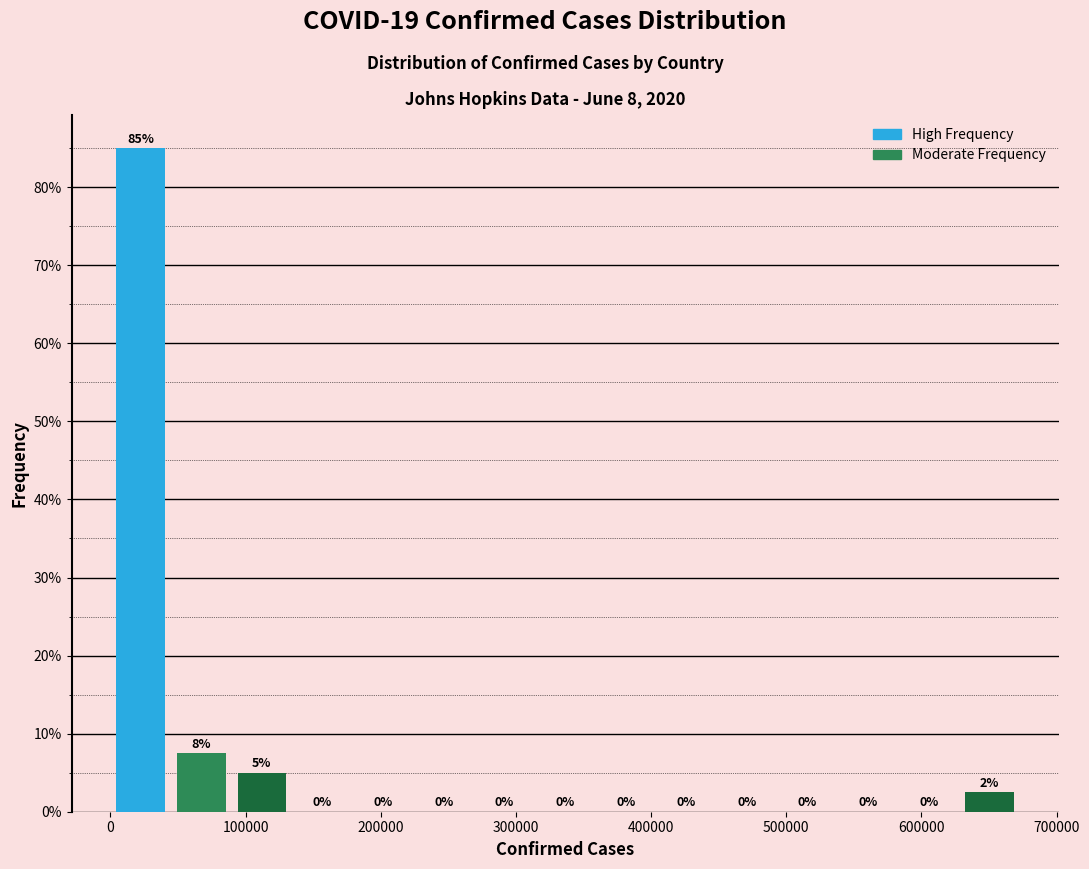

Which range on the x-axis has the tallest bar?

0 to 40000